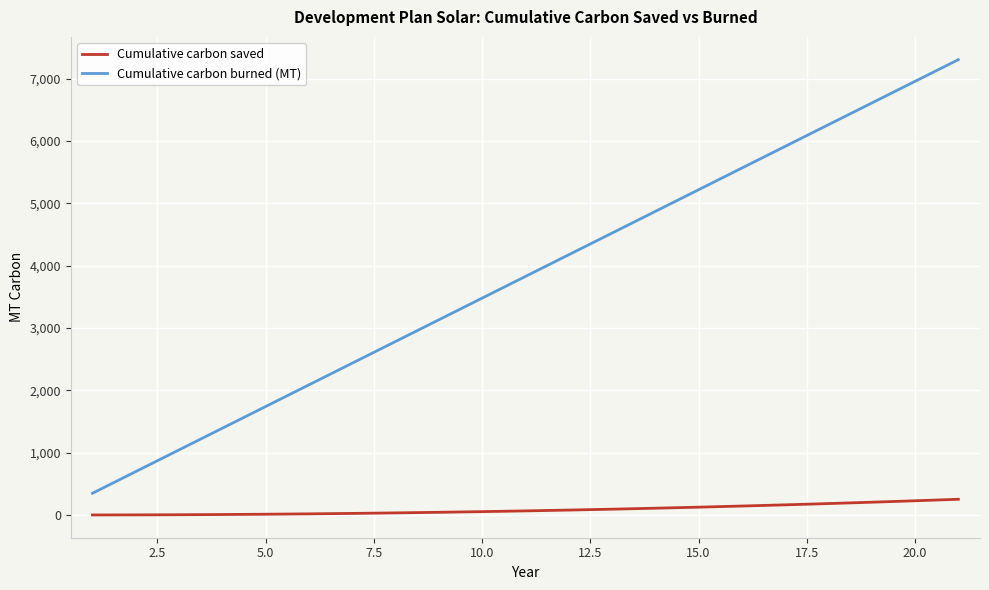

Which series has the largest total across all categories?

Cumulative carbon burned (MT)